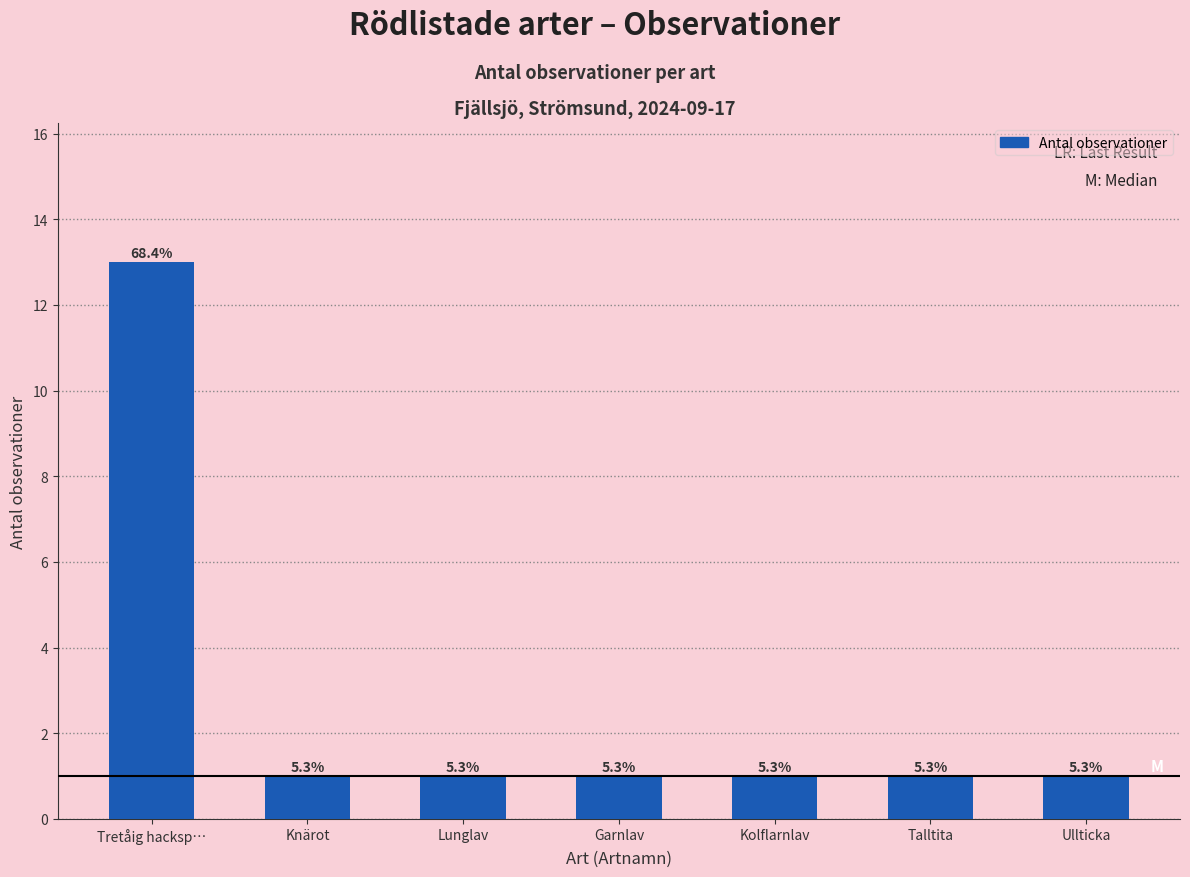

Between Talltita and Kolflarnlav, which is larger?

Talltita